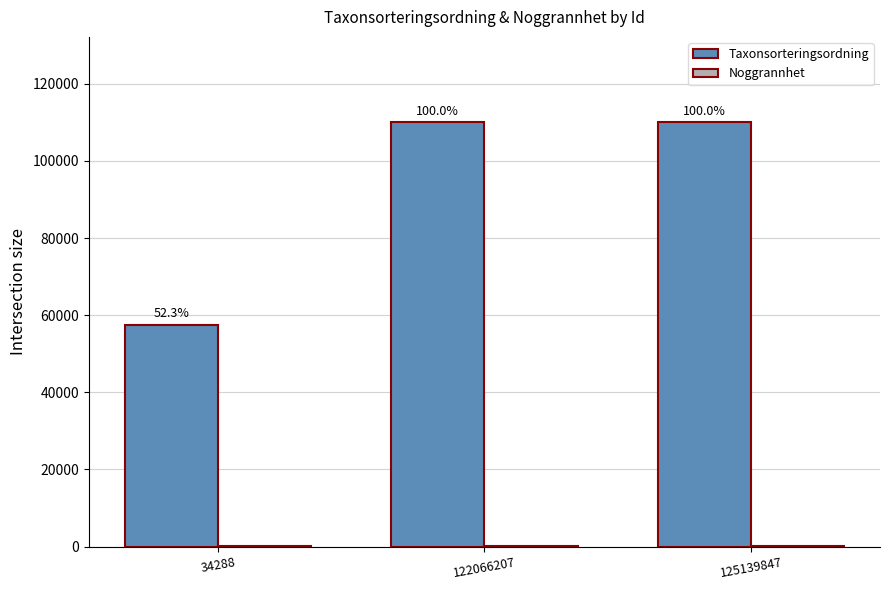

Rank the categories by Noggrannhet value from lowest to highest.

34288, 125139847, 122066207